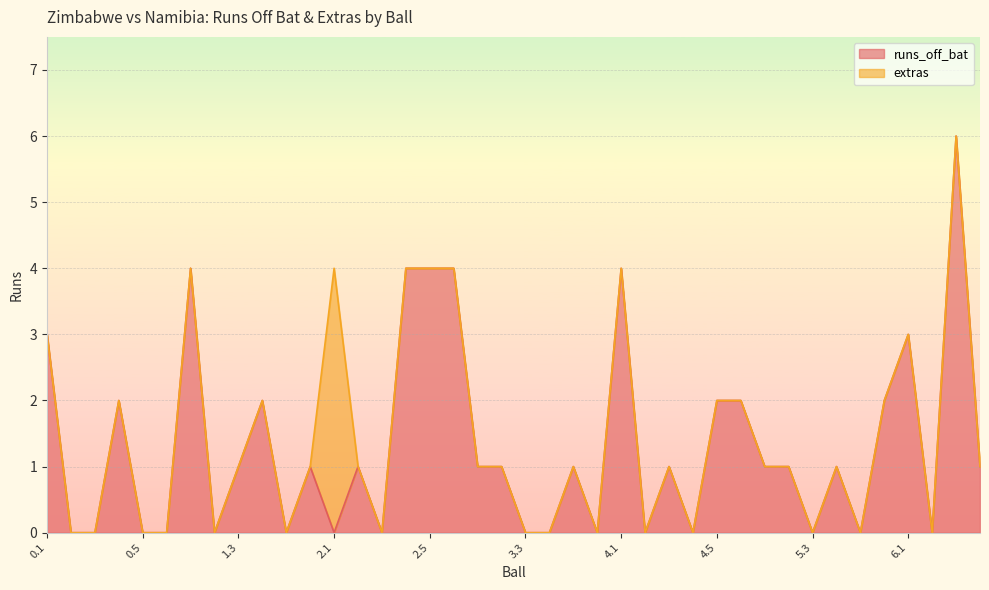

What is the value of the 12th point from the left?

1